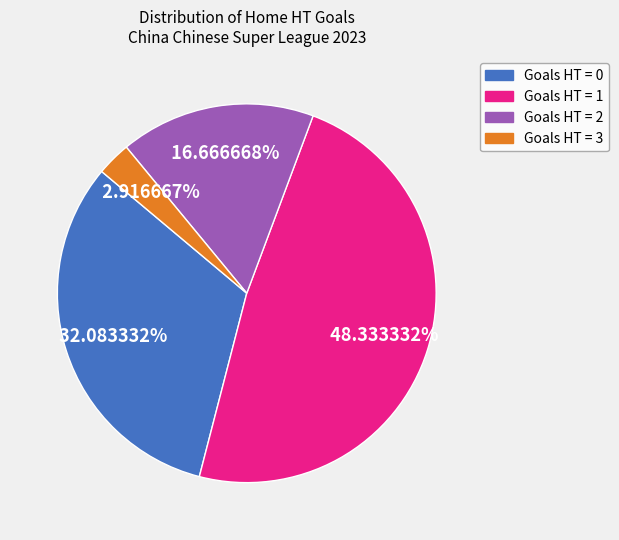

Which has a higher value, Goals HT = 3 or Goals HT = 0?

Goals HT = 0